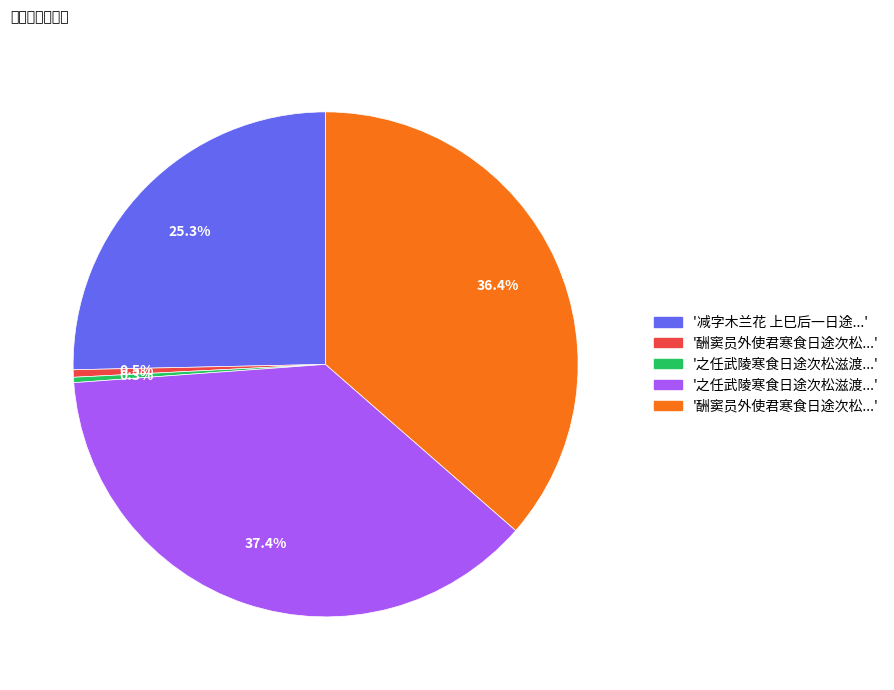

Is there a majority slice in this chart?

No